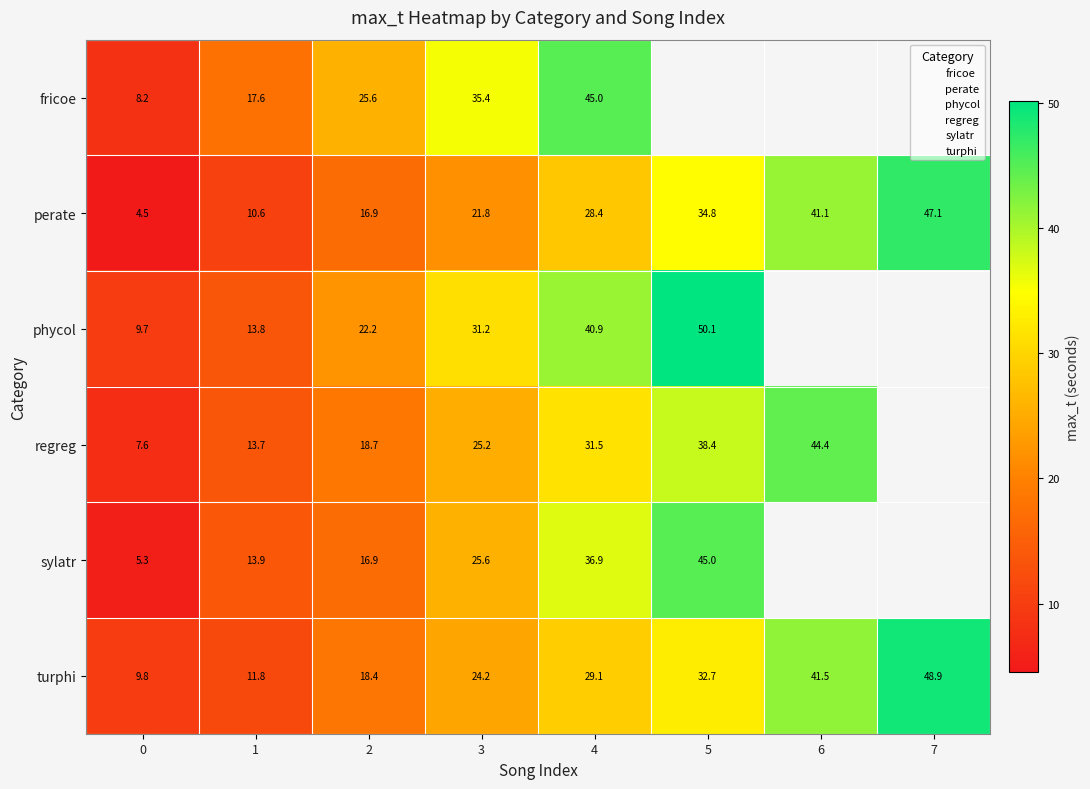

What is the smallest value displayed?

4.5